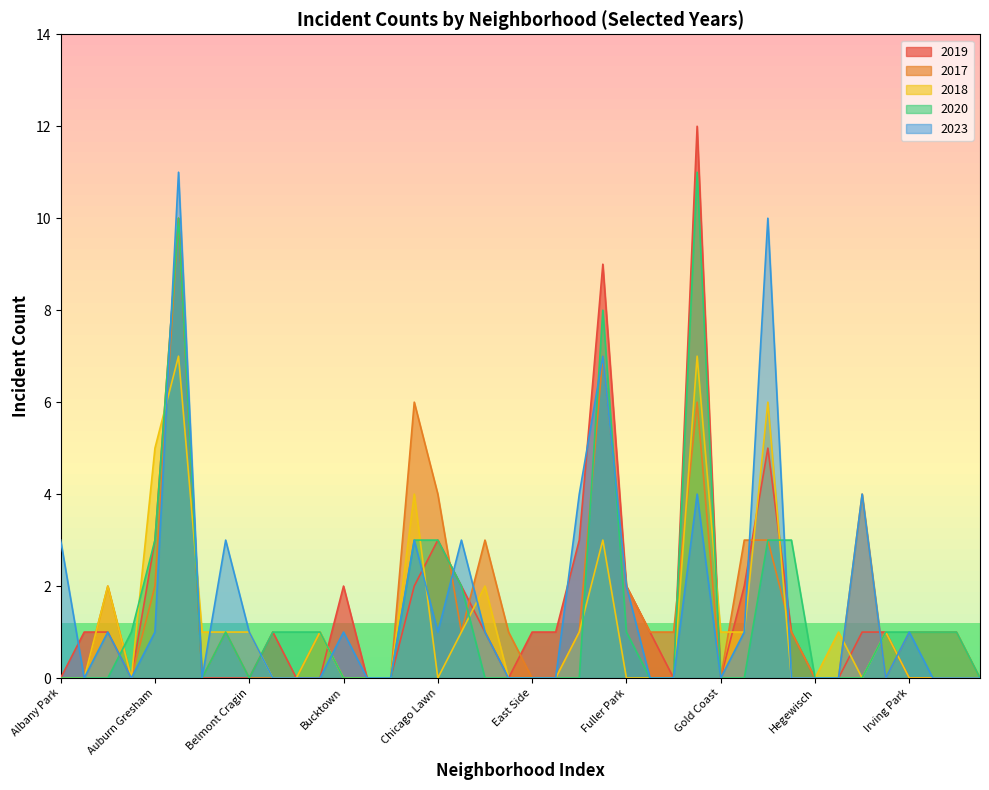

Where is the first local minimum for 2020?

Avalon Park